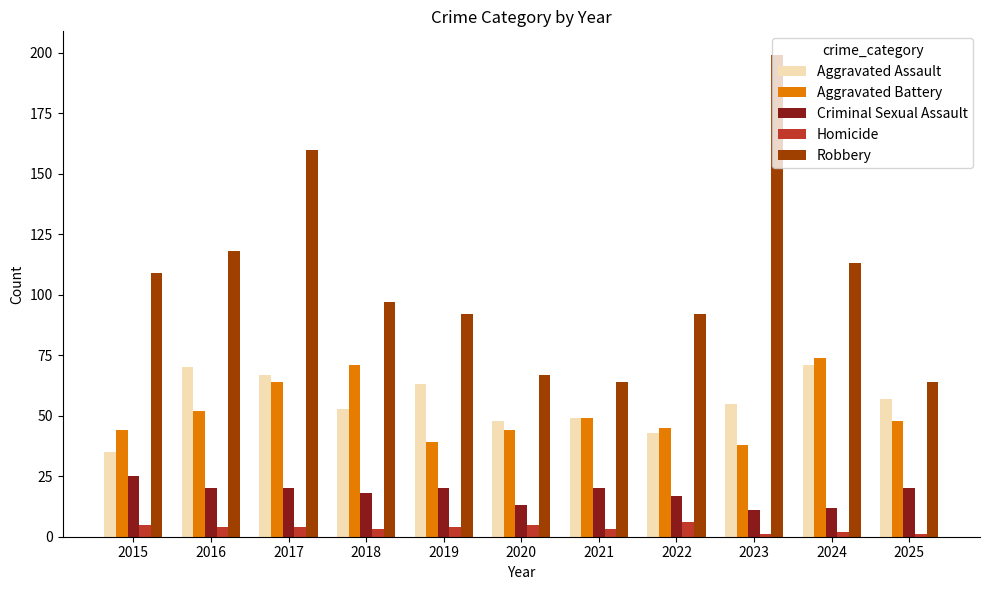

Rank the series at 2024 from lowest to highest value.

Homicide, Criminal Sexual Assault, Aggravated Assault, Aggravated Battery, Robbery